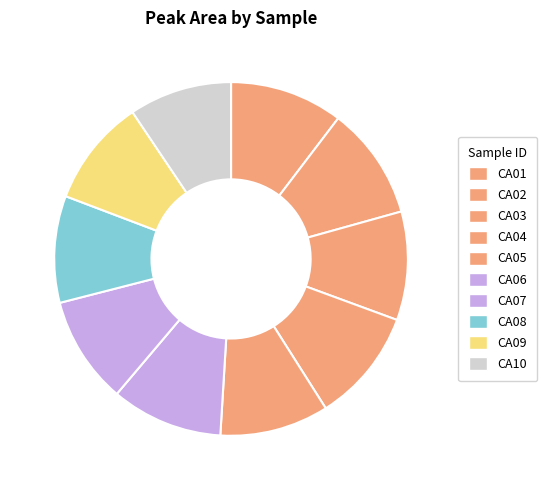

To the nearest percent, what is the difference between the CA09 and CA04 slice percentages?

1%